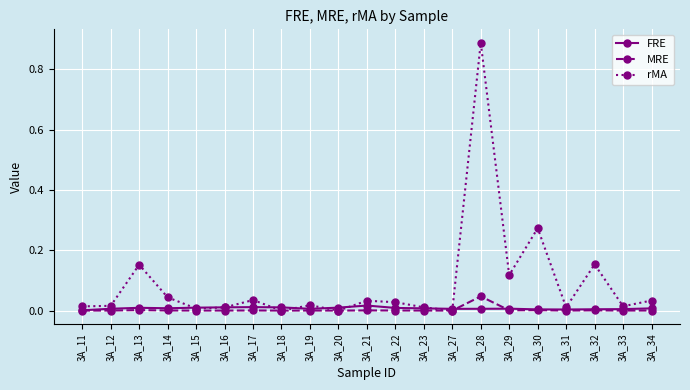

Which series has the largest range (max minus min)?

rMA